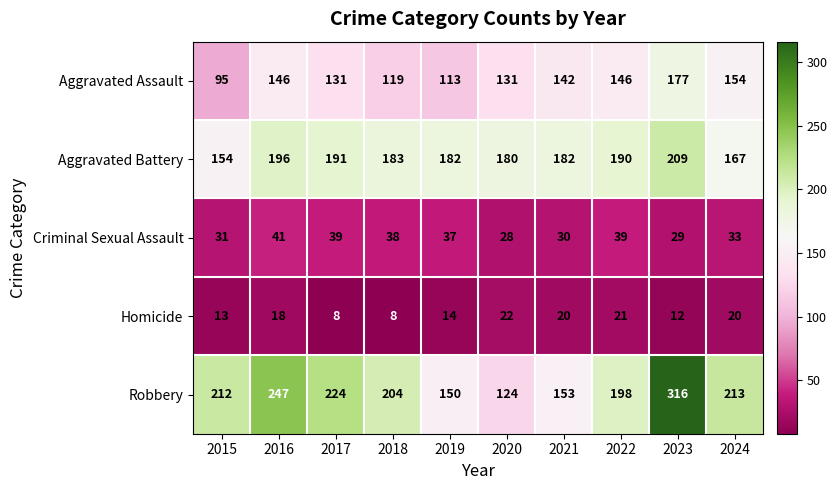

What is the minimum value shown in the chart?

8